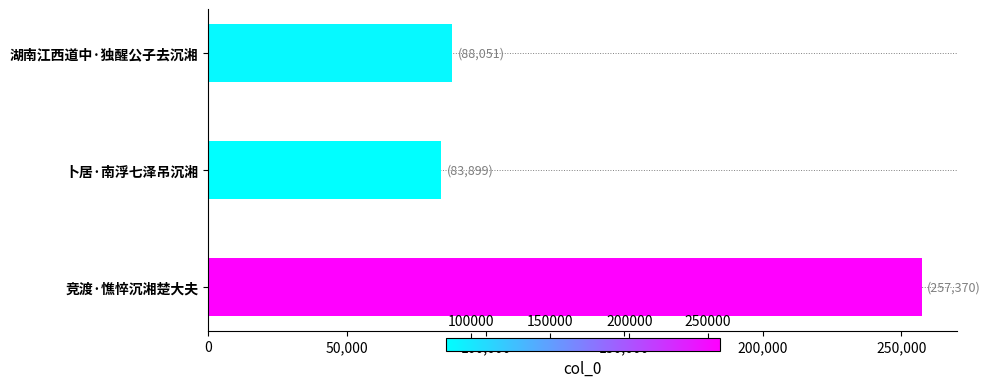

How many categories are shown in the chart?

3